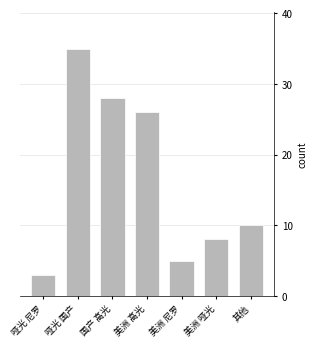

Reading left to right, extract all data points from this chart.

哑光 尼罗=3	哑光 国产=35	国产 高光=28	美洲 高光=26	美洲 尼罗=5	美洲 哑光=8	其他=10